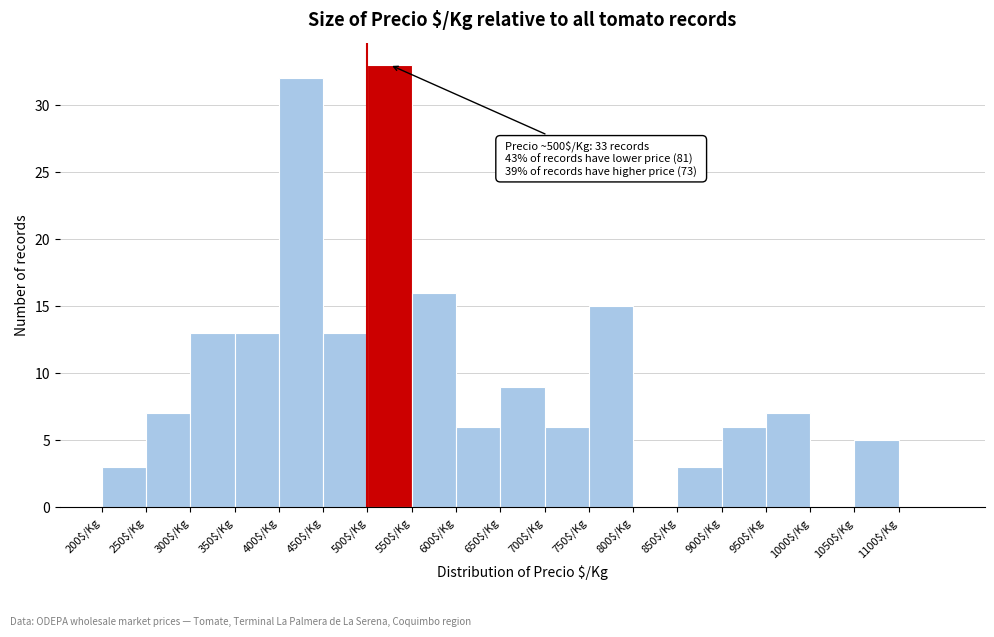

Which range on the x-axis has the tallest bar?

500 to 550